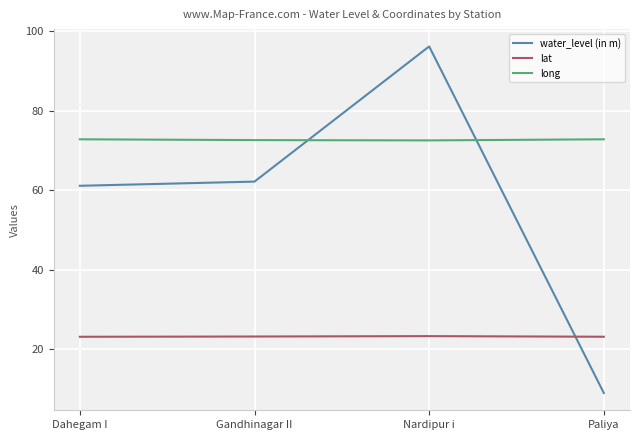

List the series in order of their overall mean, lowest first.

lat, water_level (in m), long